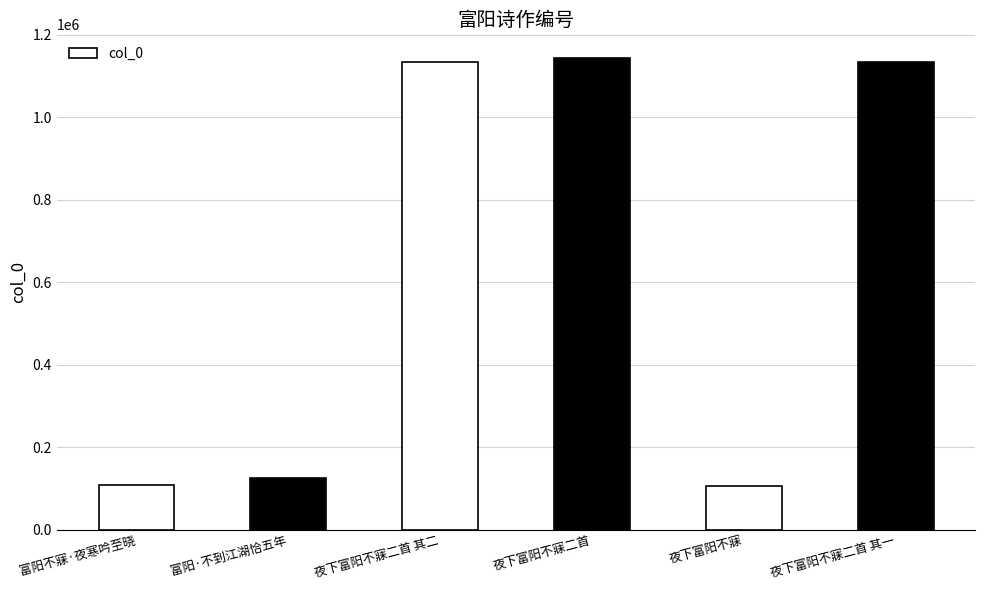

What is the greatest value displayed?

1143785